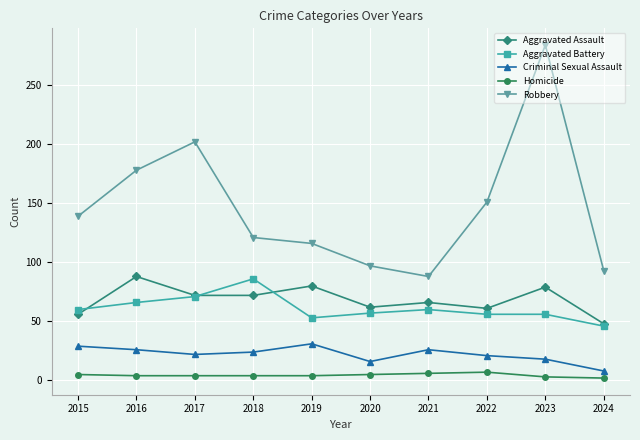

True or false: Robbery has more than 1 points higher than both neighbors.

True